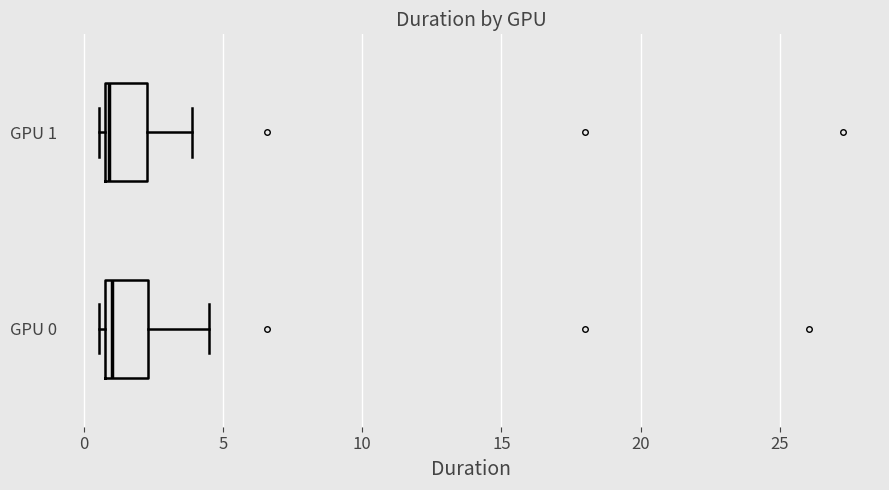

Reading bottom to top, read every box against the x-axis: the position of its median line, the range the box covers, and the ends of its whiskers. The values are not printed on the chart, so give them approximately, as read against the axis.

GPU 0: median 1.0 (just right of the box's left edge), box 1.0 to 2.5, whiskers 0.5 to 4.5
GPU 1: median 1.0, box 0.5 to 2.5, whiskers 0.5 (just left of the box's left edge) to 4.0